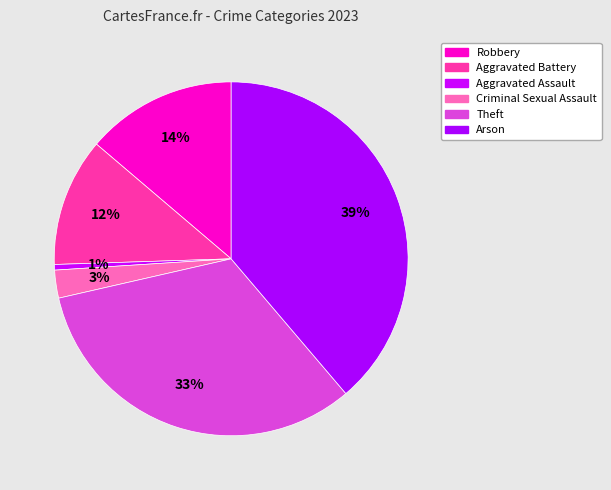

How many slices are in this pie chart?

6